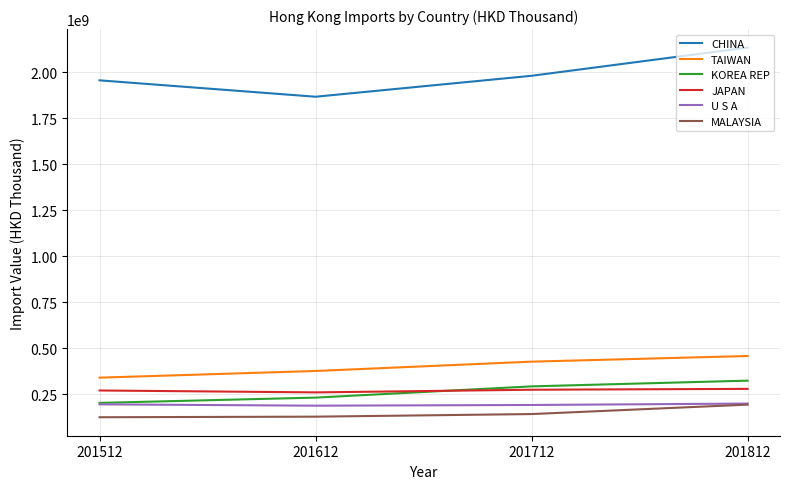

What is the difference between the second highest and minimum values in the CHINA series?

113913668.8